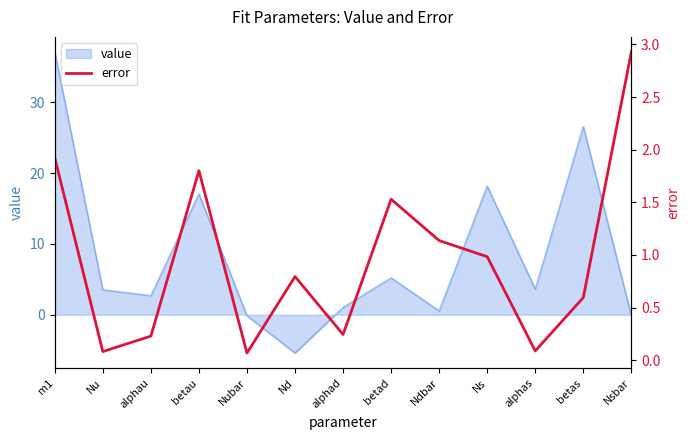

What is the lowest value of the value series?

-5.4